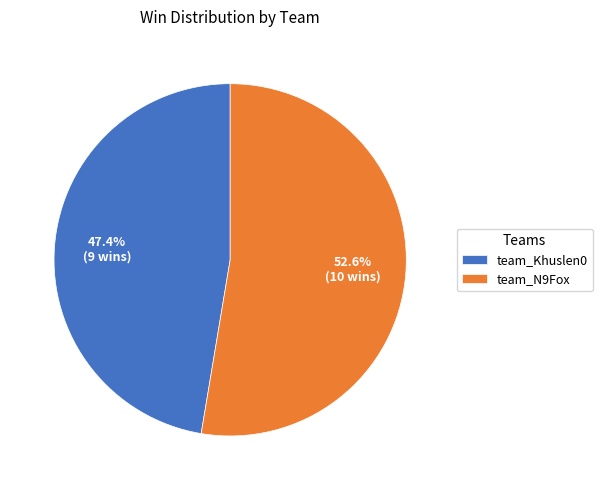

Does team_N9Fox represent more than half of the total?

Yes